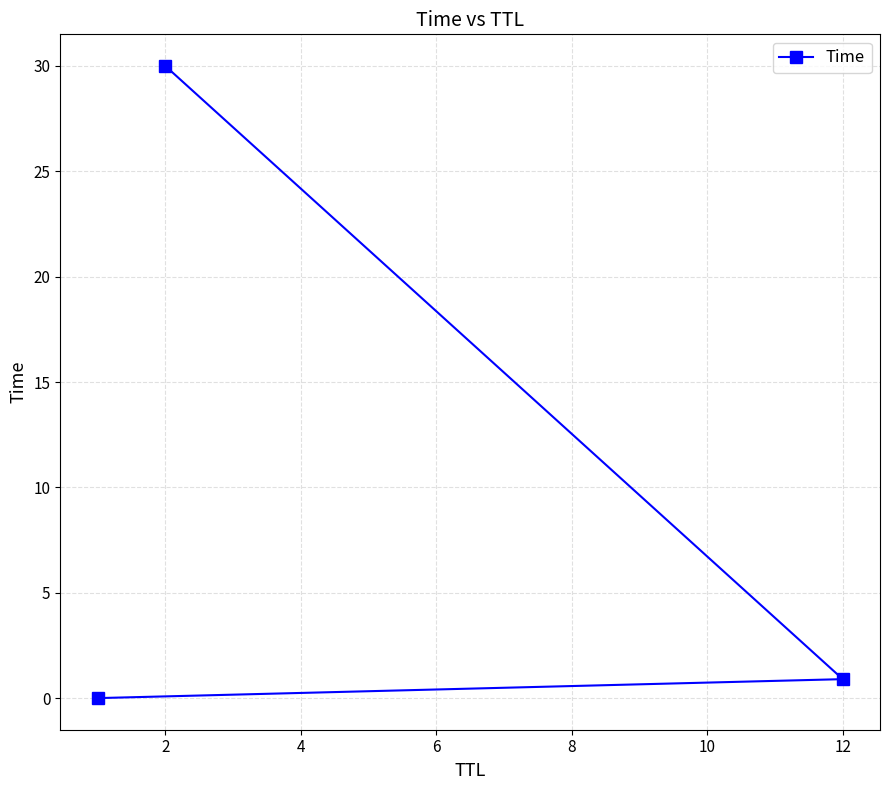

What is the difference between the maximum and minimum values?

30.0